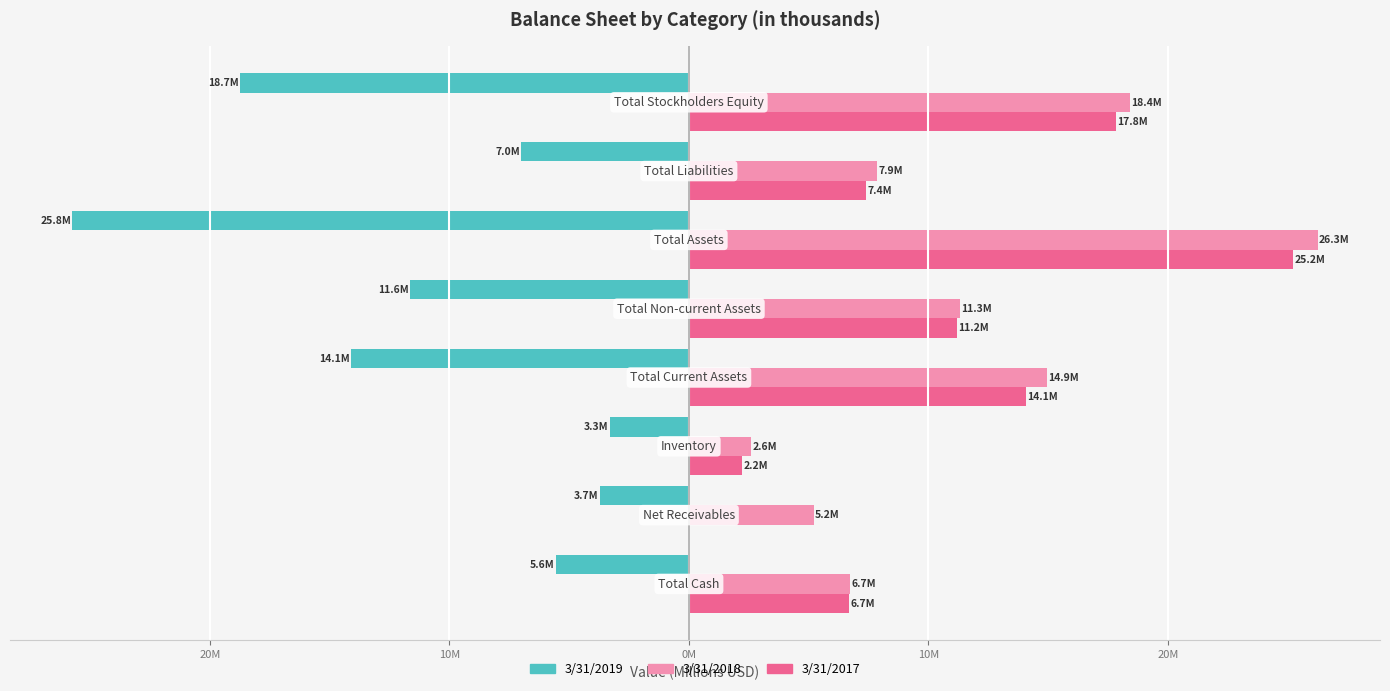

What is the highest value of the 3/31/2019 series?

-3.3